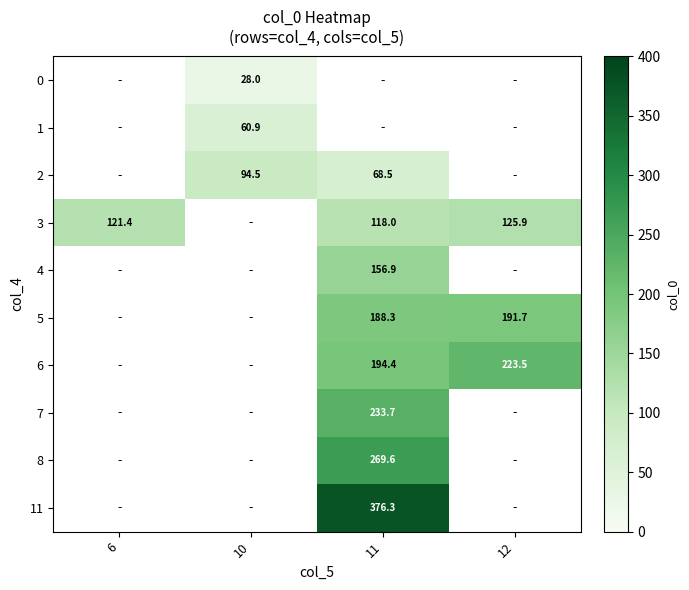

The value of 7 at 11 is 379.5. True or false?

False